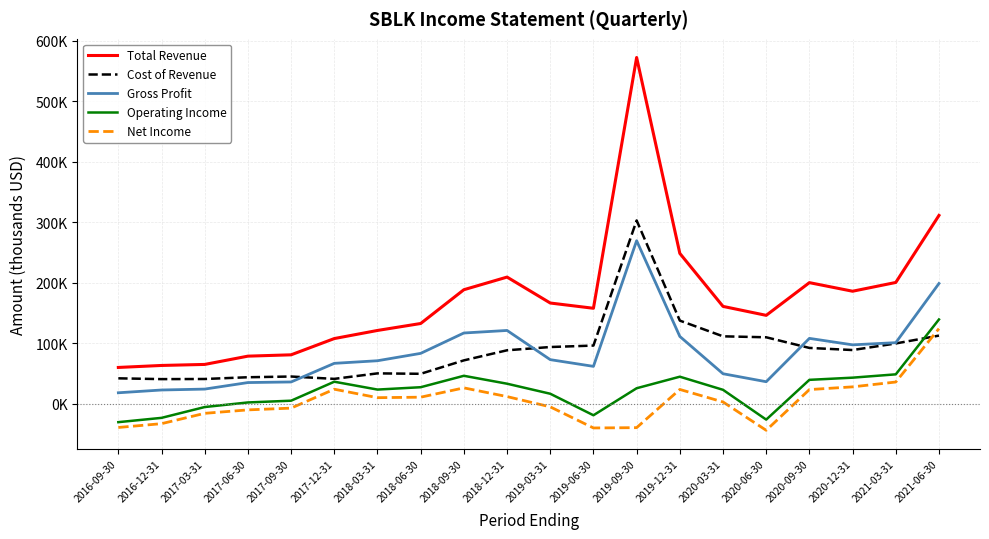

True or false: Total Revenue and Operating Income intersect in this chart.

False